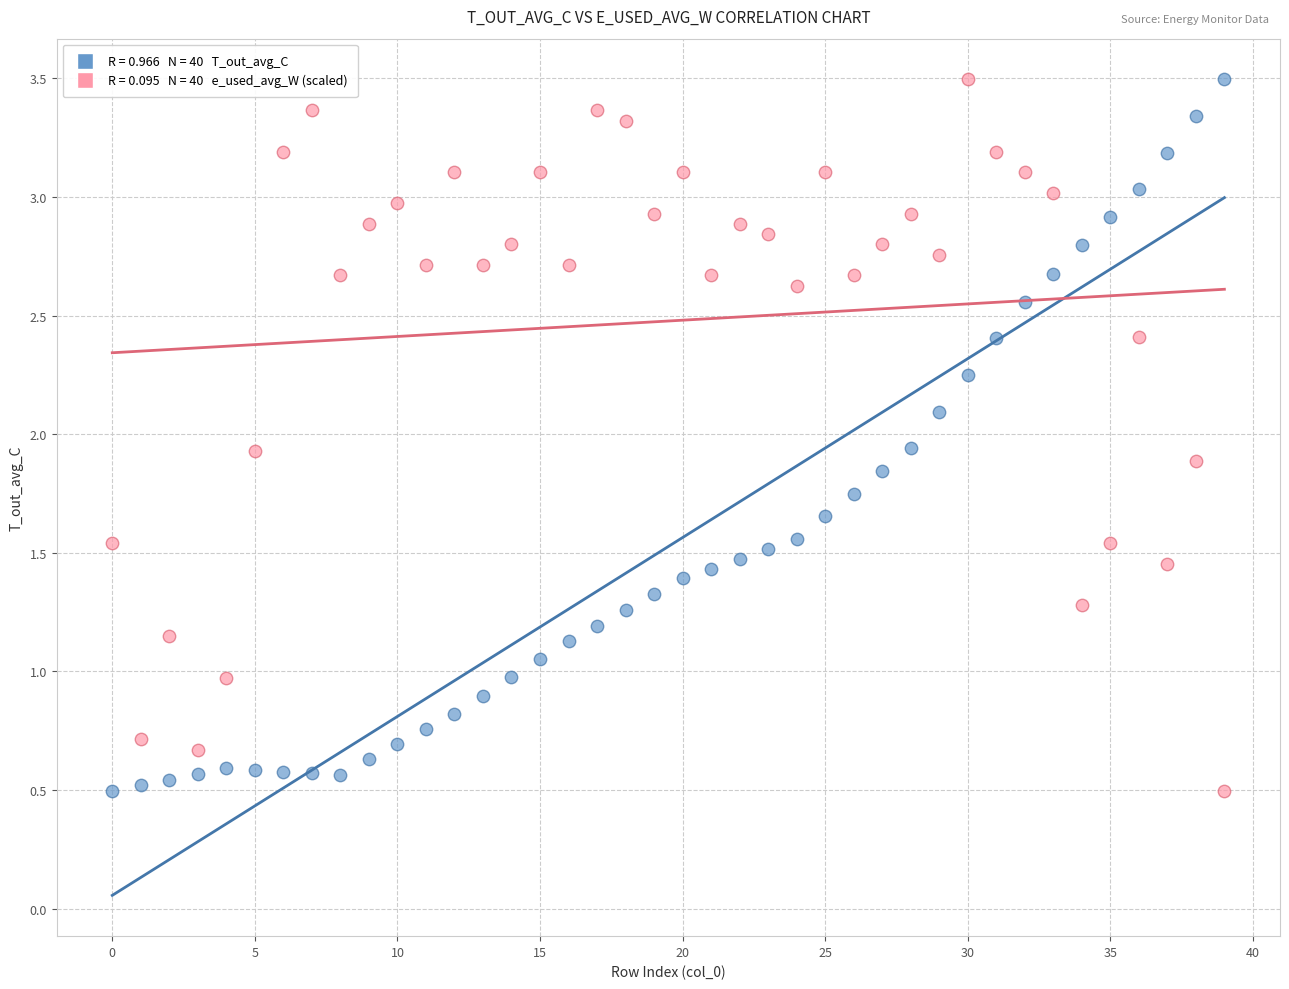

Across all data points, what is the range of Y values (max minus min)?

3.0